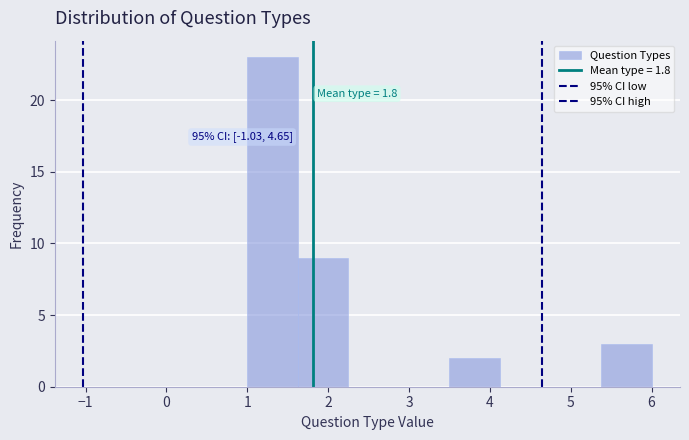

Which range on the x-axis has the tallest bar?

1.0 to 1.6